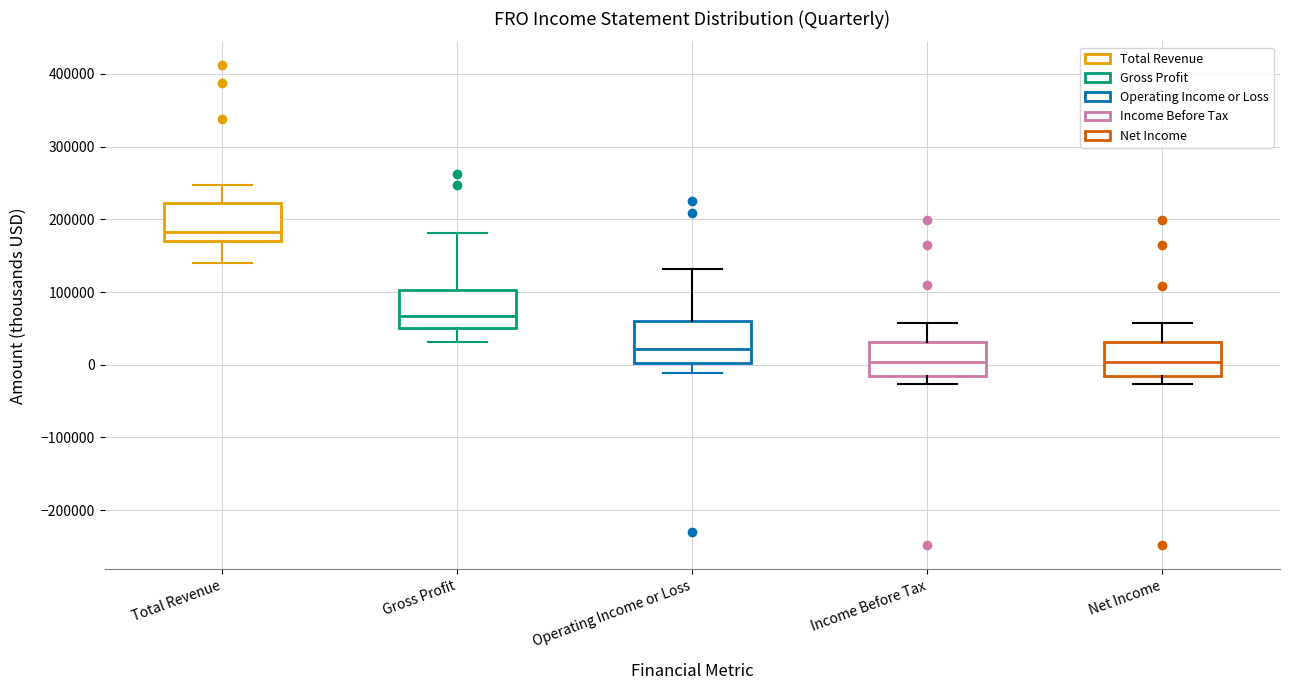

Reading left to right, transcribe this box plot: for each box, give where its median line is, the range the box spans, and where its two whiskers end, as read against the y-axis. The values are not printed on the chart, so give them approximately, as read against the axis.

Total Revenue: median 180000, box 170000 to 220000, whiskers 140000 to 250000
Gross Profit: median 70000, box 50000 to 100000, whiskers 30000 to 180000
Operating Income or Loss: median 20000, box 0 to 60000, whiskers -10000 to 130000
Income Before Tax: median 0, box -10000 to 30000, whiskers -30000 to 60000
Net Income: median 0, box -20000 to 30000, whiskers -30000 to 60000